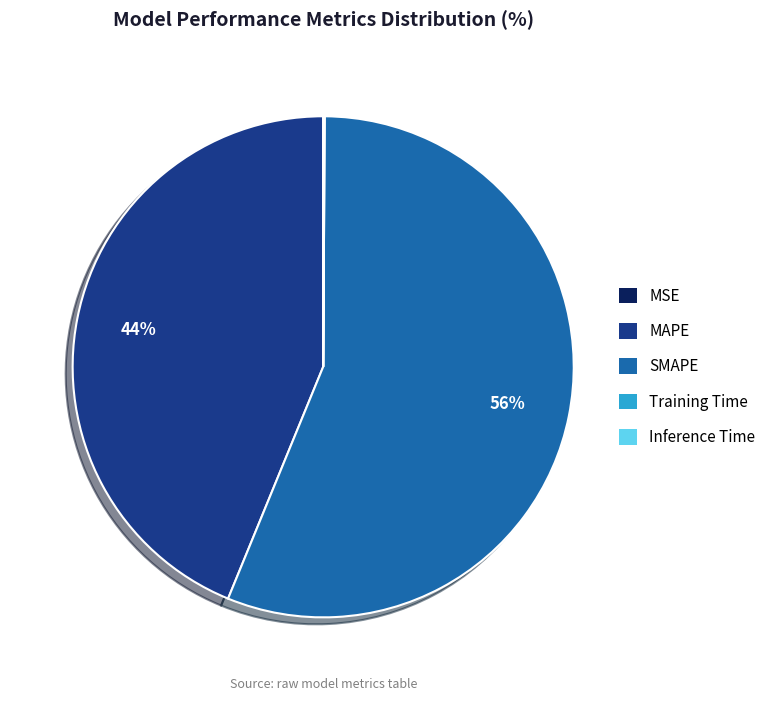

What is the majority slice?

SMAPE